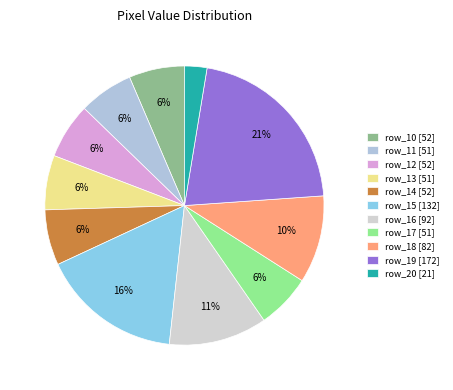

Count the number of slices in the pie.

11